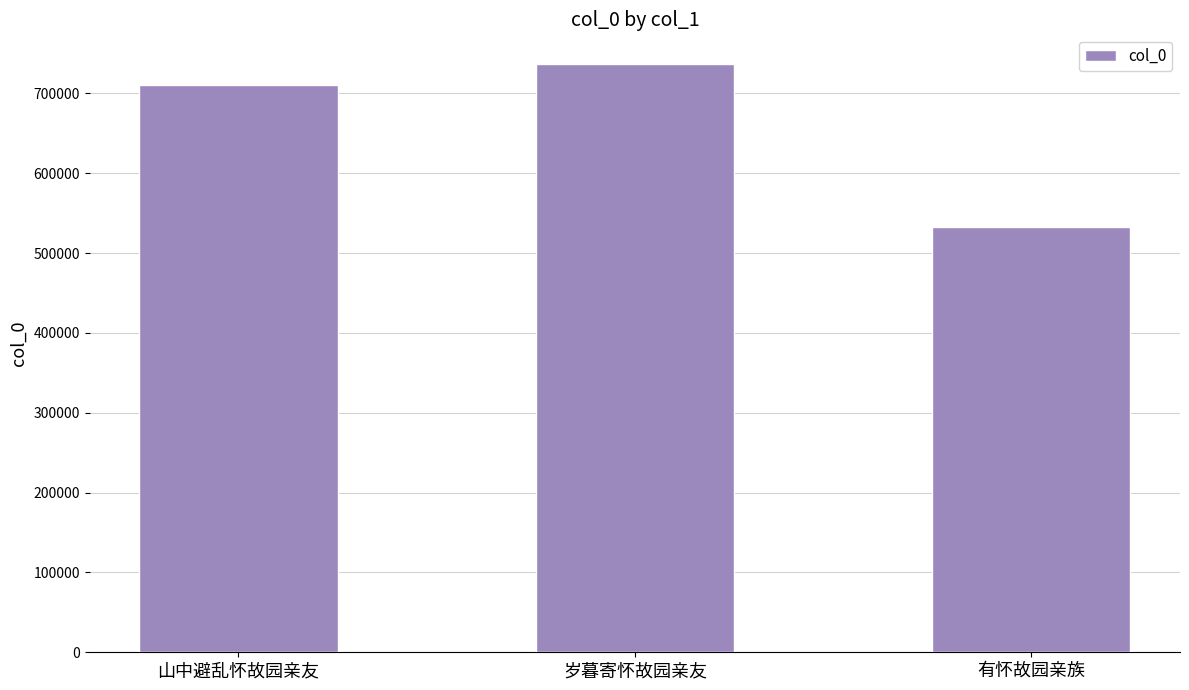

What is the label of the 2nd bar from the right?

岁暮寄怀故园亲友